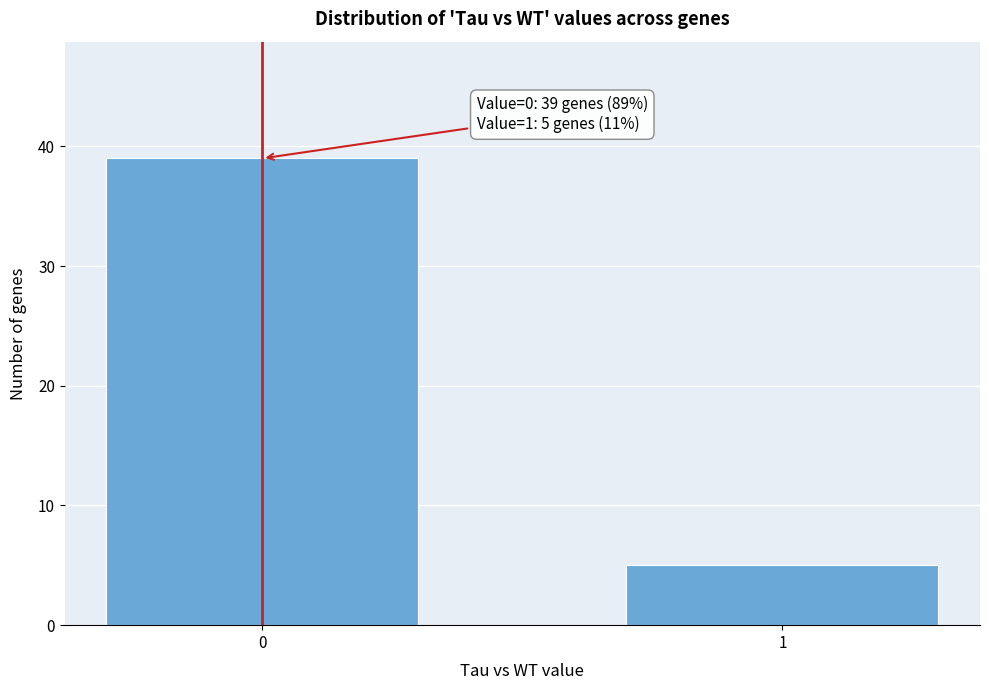

Reading right to left, what are all the values shown in this chart?

5	39